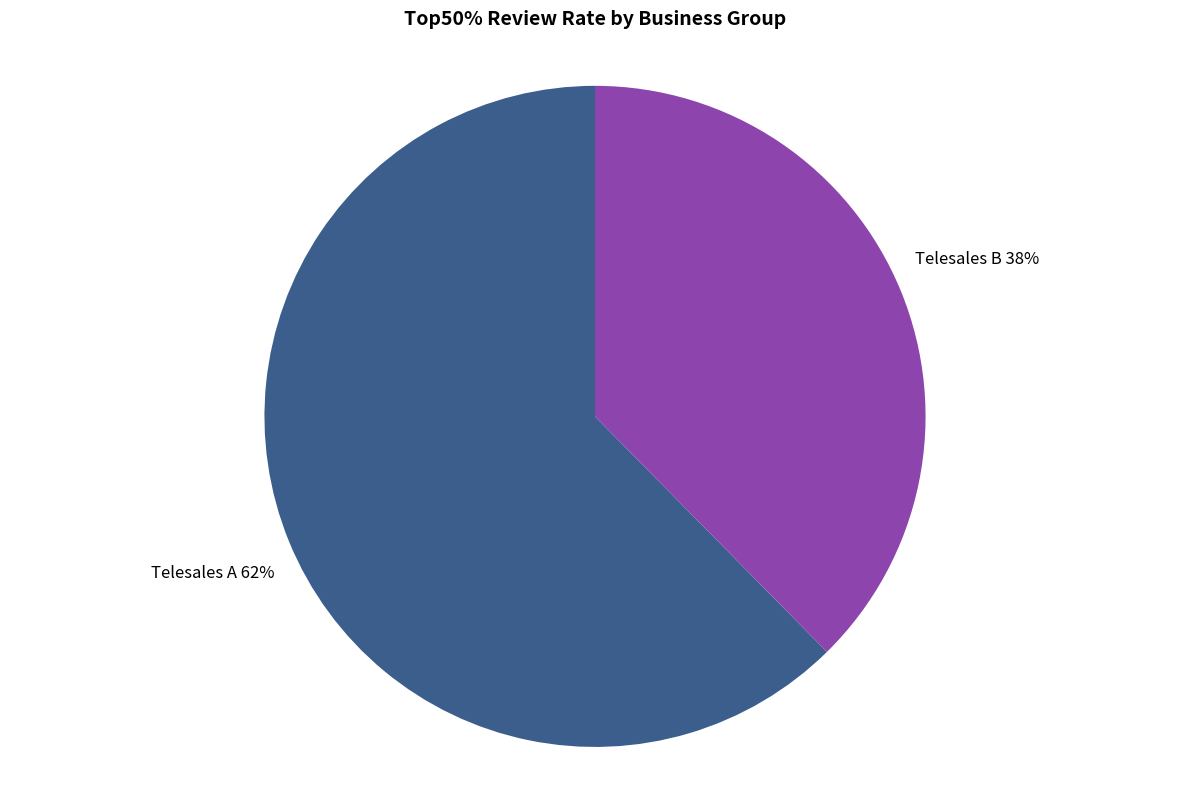

To the nearest percent, what is the average slice percentage?

50%